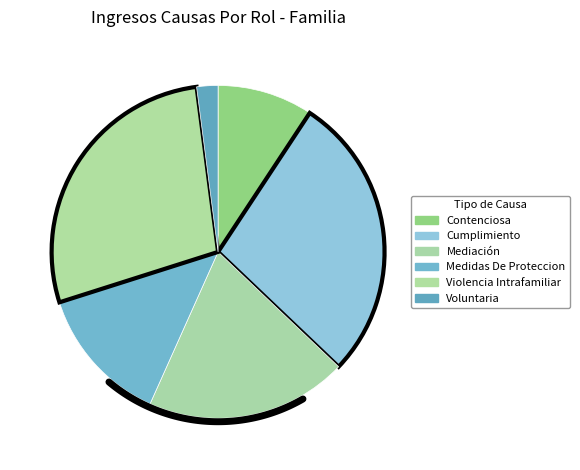

To the nearest percent, what is the difference between the largest and smallest slice percentages?

26%